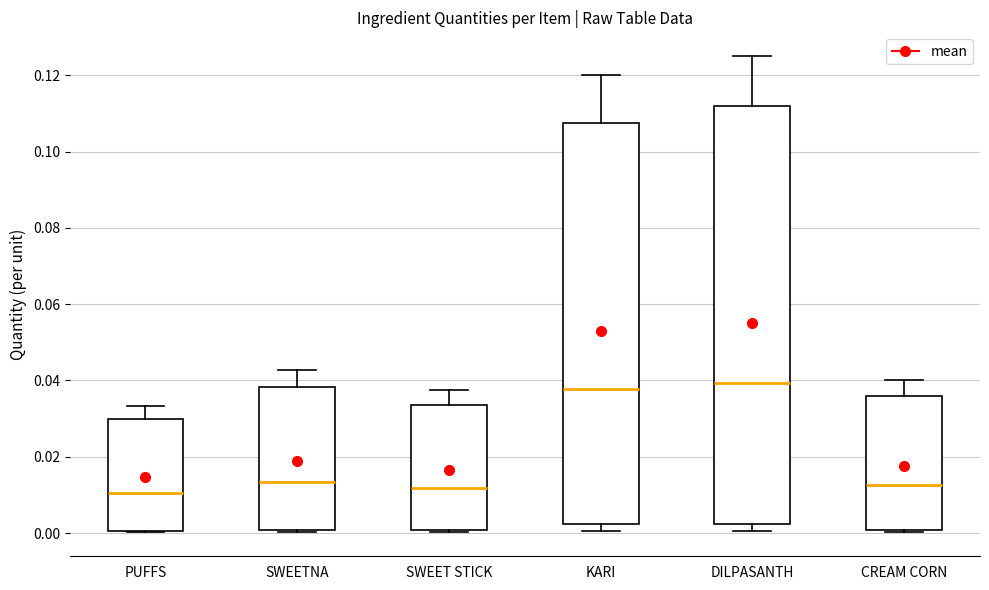

Where does the upper whisker of the box for PUFFS end on the y-axis? The values are not printed on the chart, so give them approximately, as read against the axis.

0.034